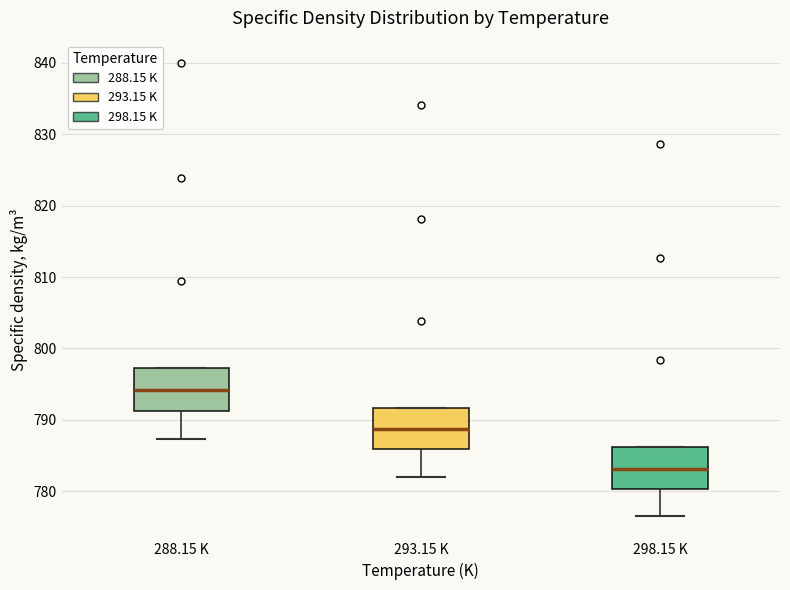

Which box has the highest median line?

288.15 K